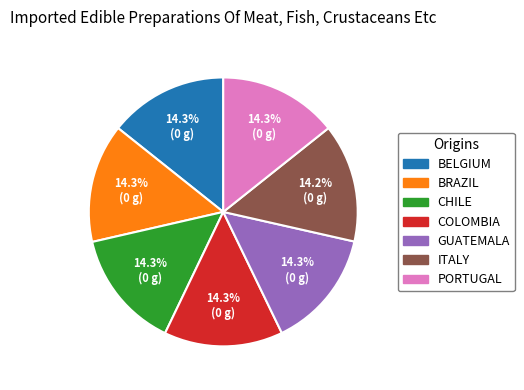

How many slices are in this pie chart?

7